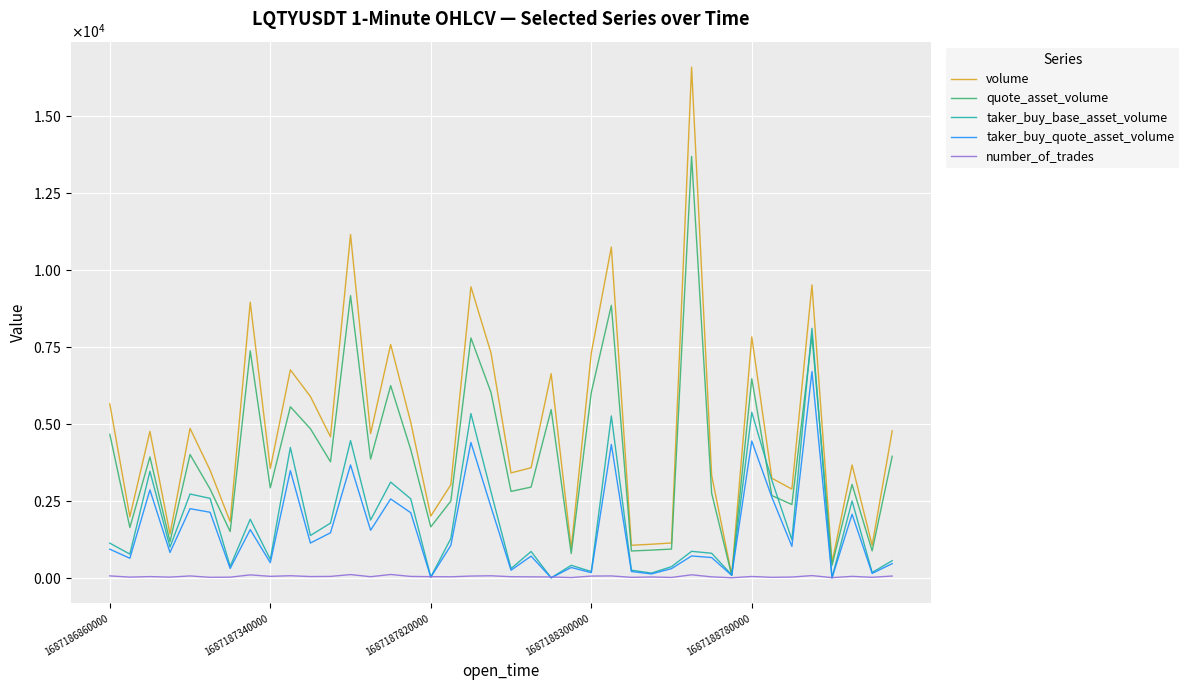

At which label does quote_asset_volume first exceed 3771?

1687186860000